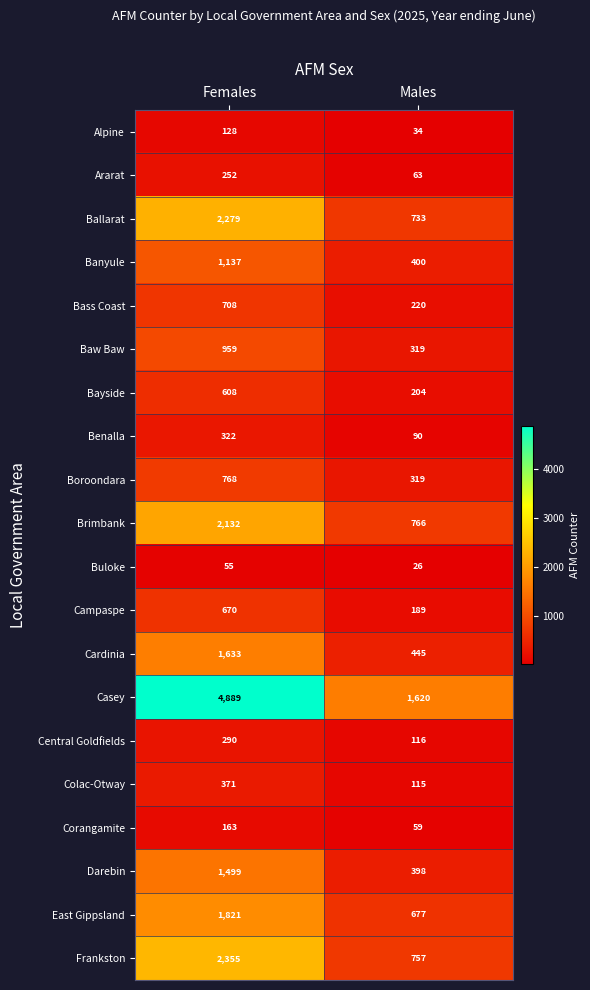

Which series has the largest total across all categories?

Casey